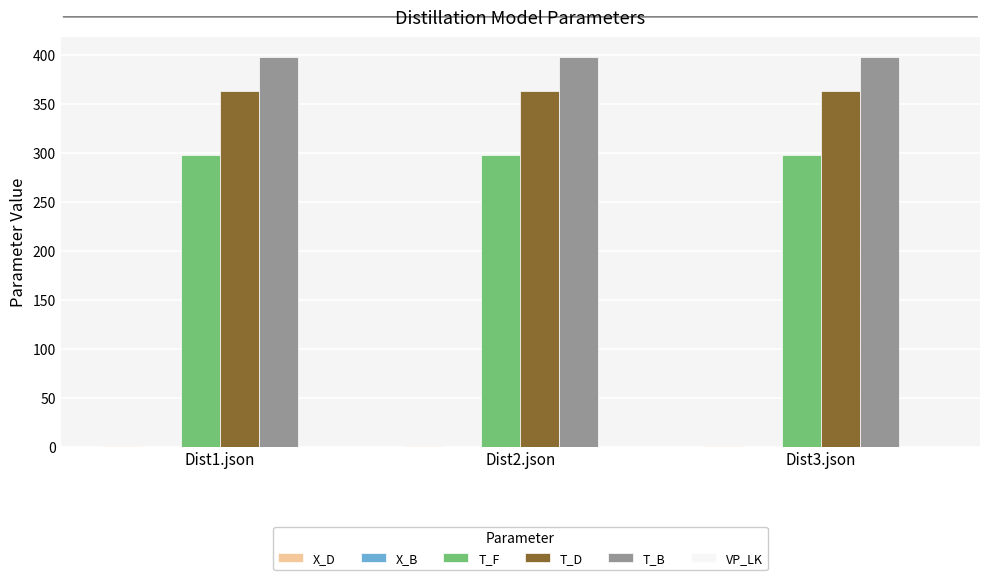

Which series has the largest total across all categories?

T_B